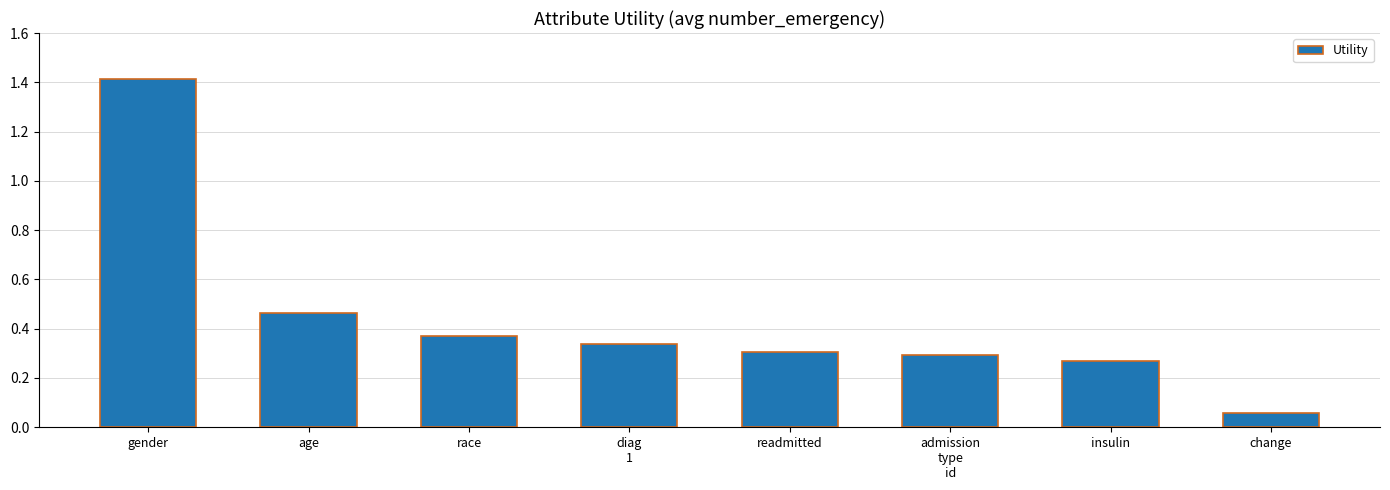

What is the difference between the maximum and minimum values?

1.4